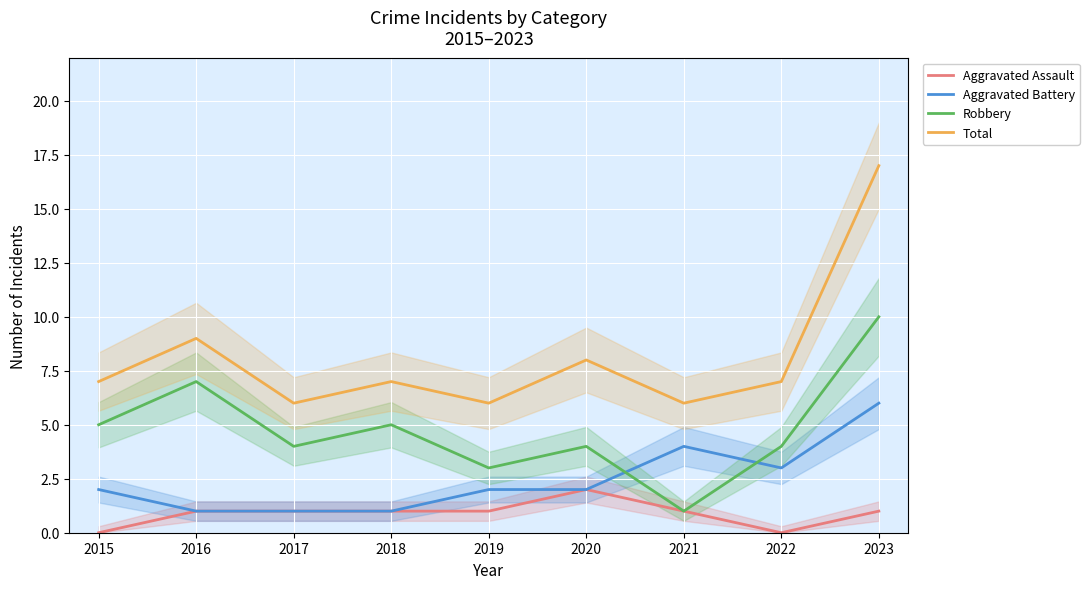

Reading right to left, what are all the values shown in this chart?

Aggravated Assault: 1	0	1	2	1	1	1	1	0
Aggravated Battery: 6	3	4	2	2	1	1	1	2
Robbery: 10	4	1	4	3	5	4	7	5
Total: 17	7	6	8	6	7	6	9	7